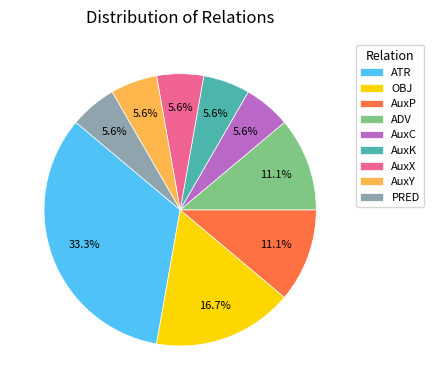

To the nearest percent, what portion does AuxP represent?

11%